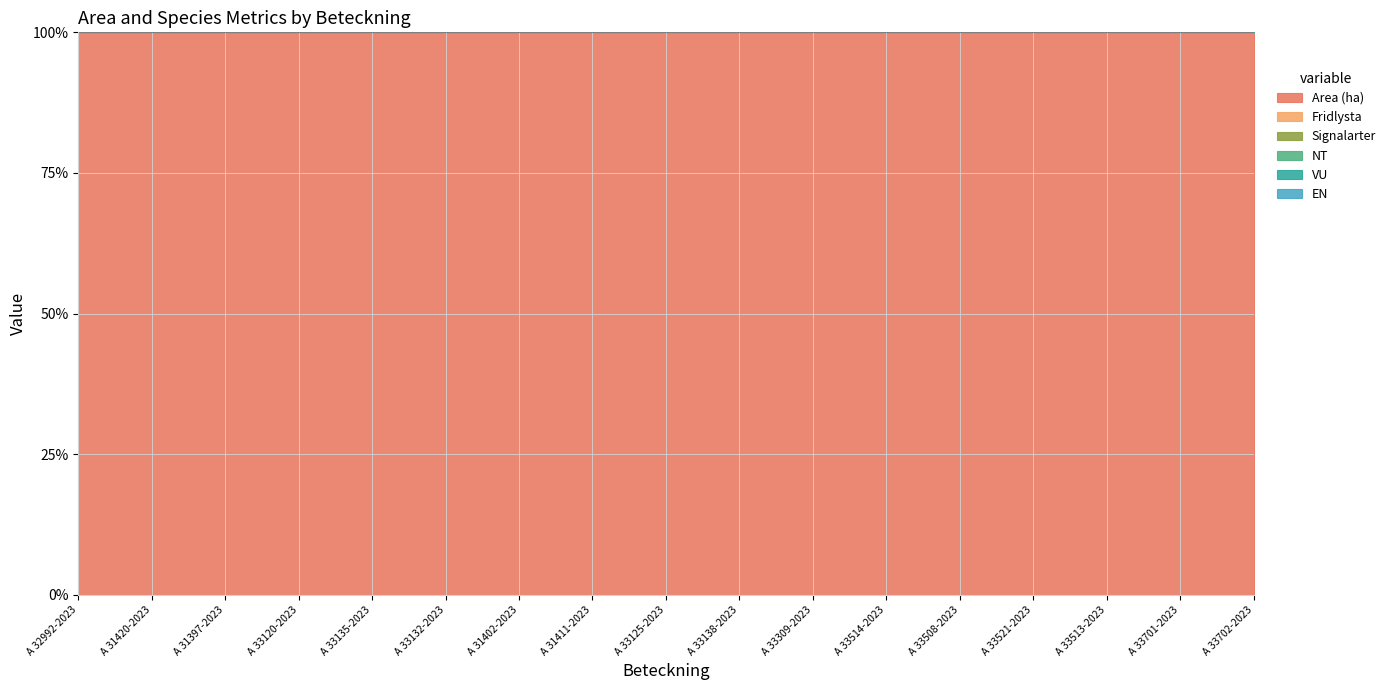

Count the number of categories in the chart.

17